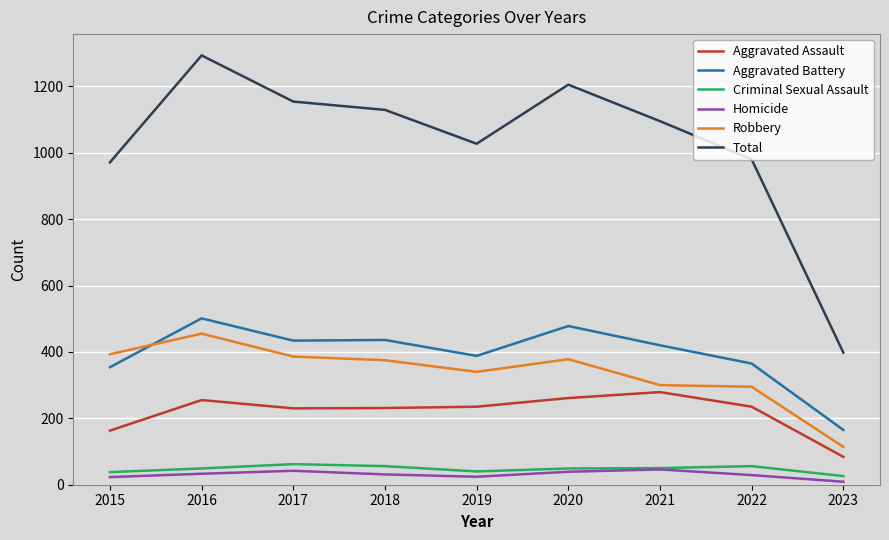

The Aggravated Battery series shows 280 at 2023. True or false?

False